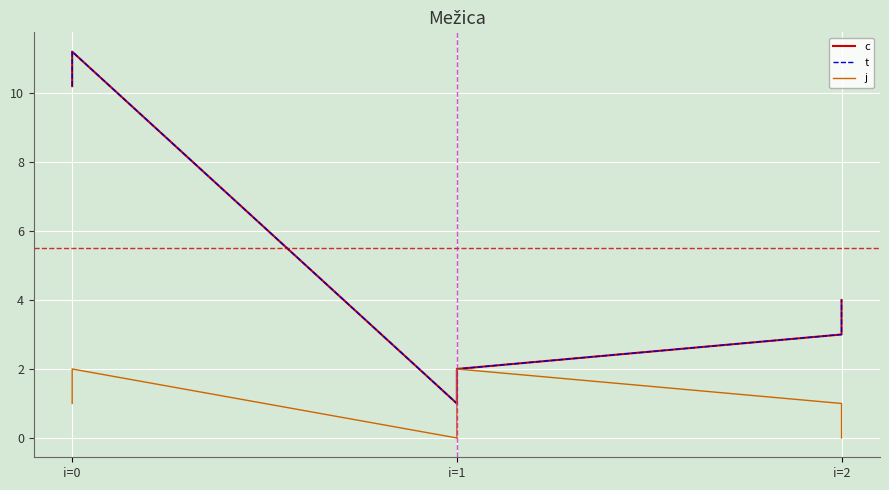

Which series has the largest total across all categories?

c